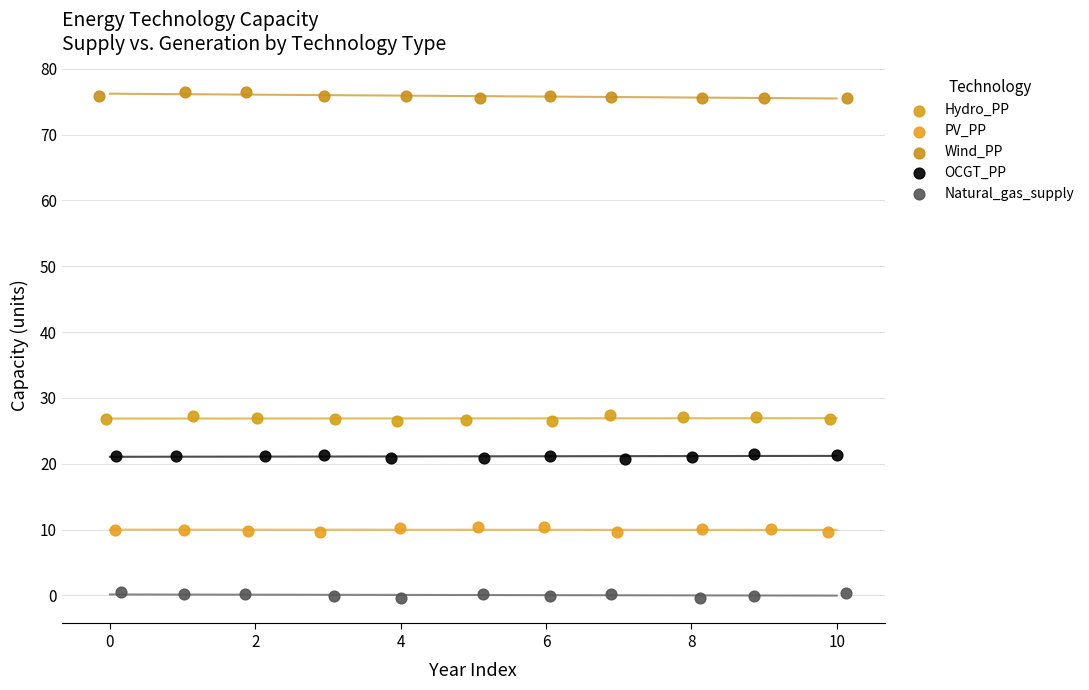

Which series reaches the minimum Y coordinate?

Natural_gas_supply